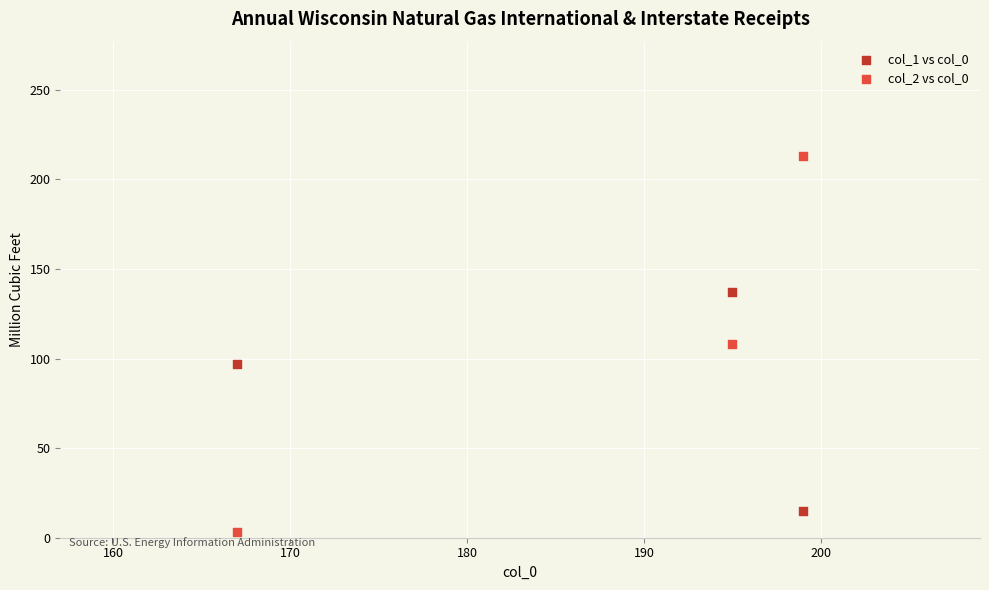

What is the X range (max minus min) for the scatter plot?

32